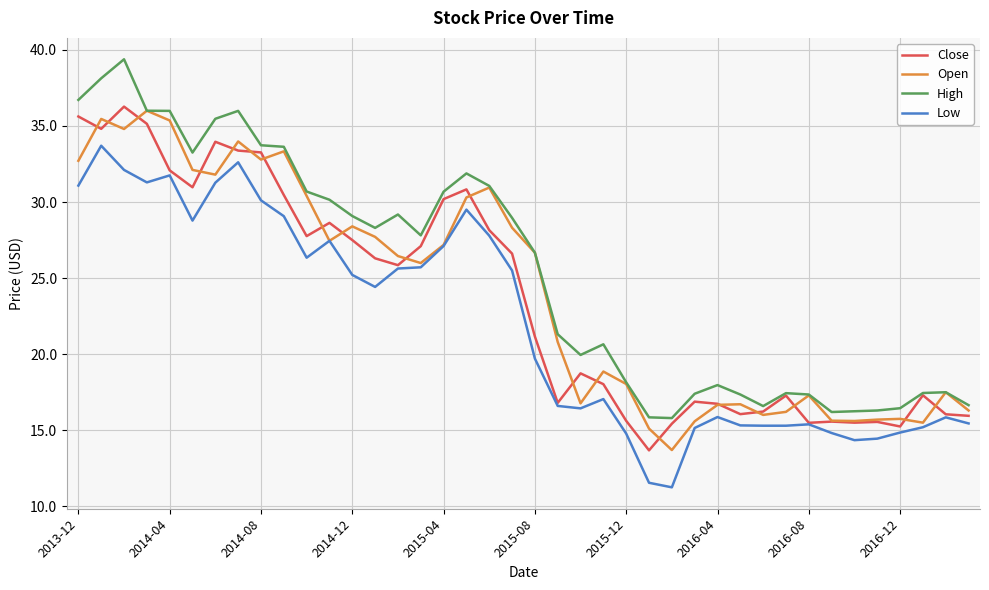

Which series has the largest total across all categories?

High